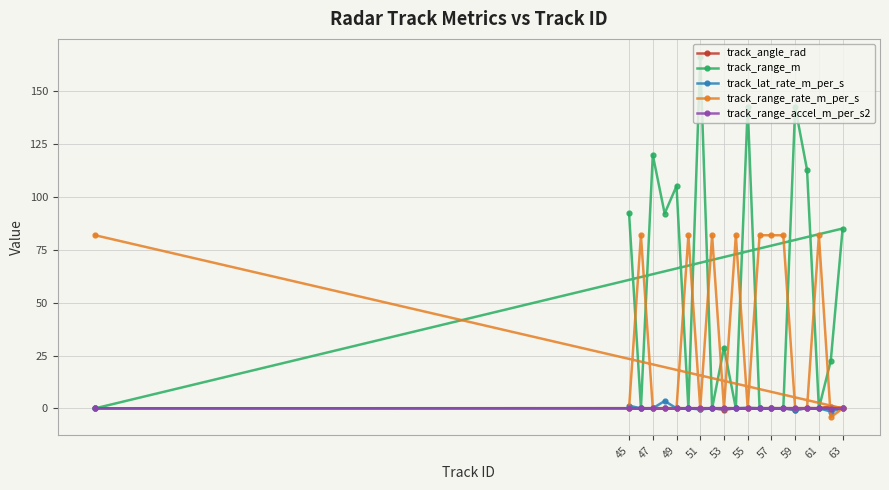

How many interior local peaks does the track_range_m series have?

7